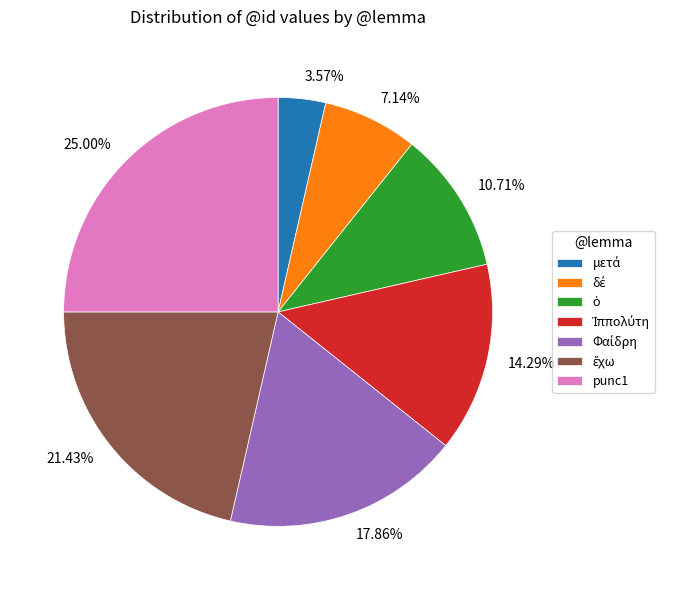

To the nearest percent, what is the average slice percentage?

14%